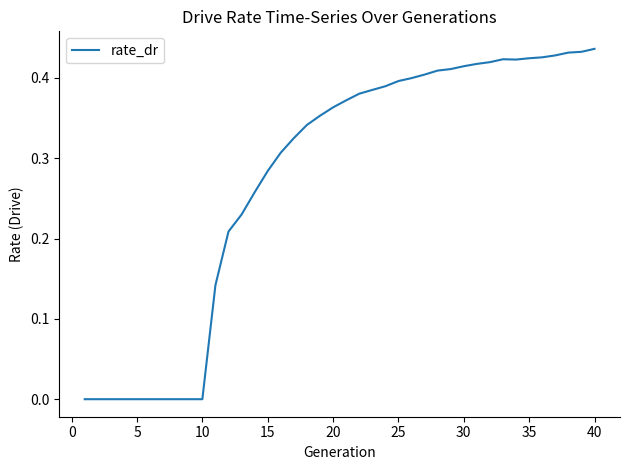

True or false: the data shows 0.4 at 25.

True